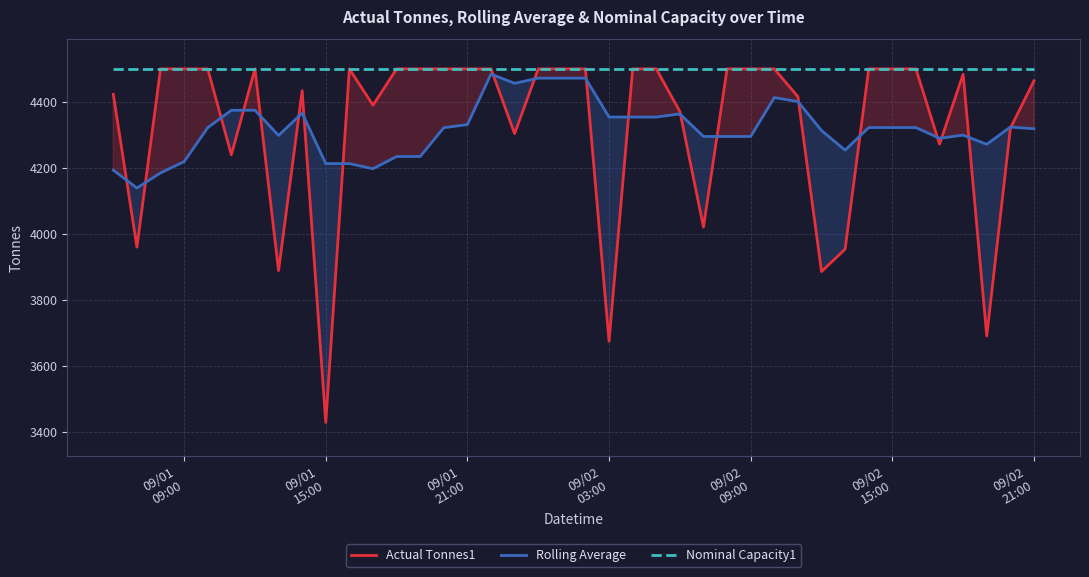

What is the minimum value shown in the chart?

3429.0